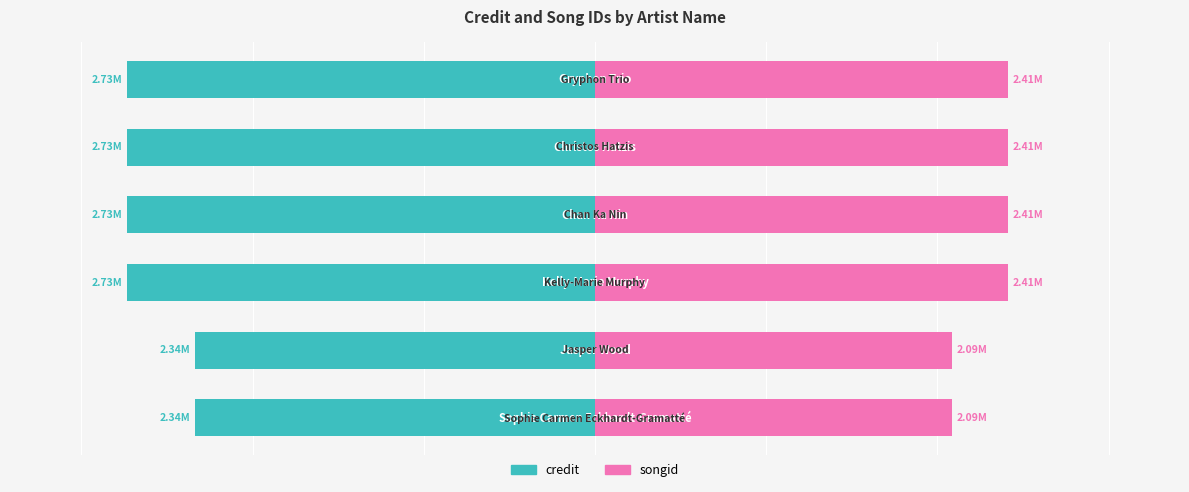

Reading left to right, extract all data points from this chart.

credit: -2339245	-2339245	-2733896	-2733896	-2733896	-2733896
songid: 2086270	2086270	2410851	2410851	2410851	2410851